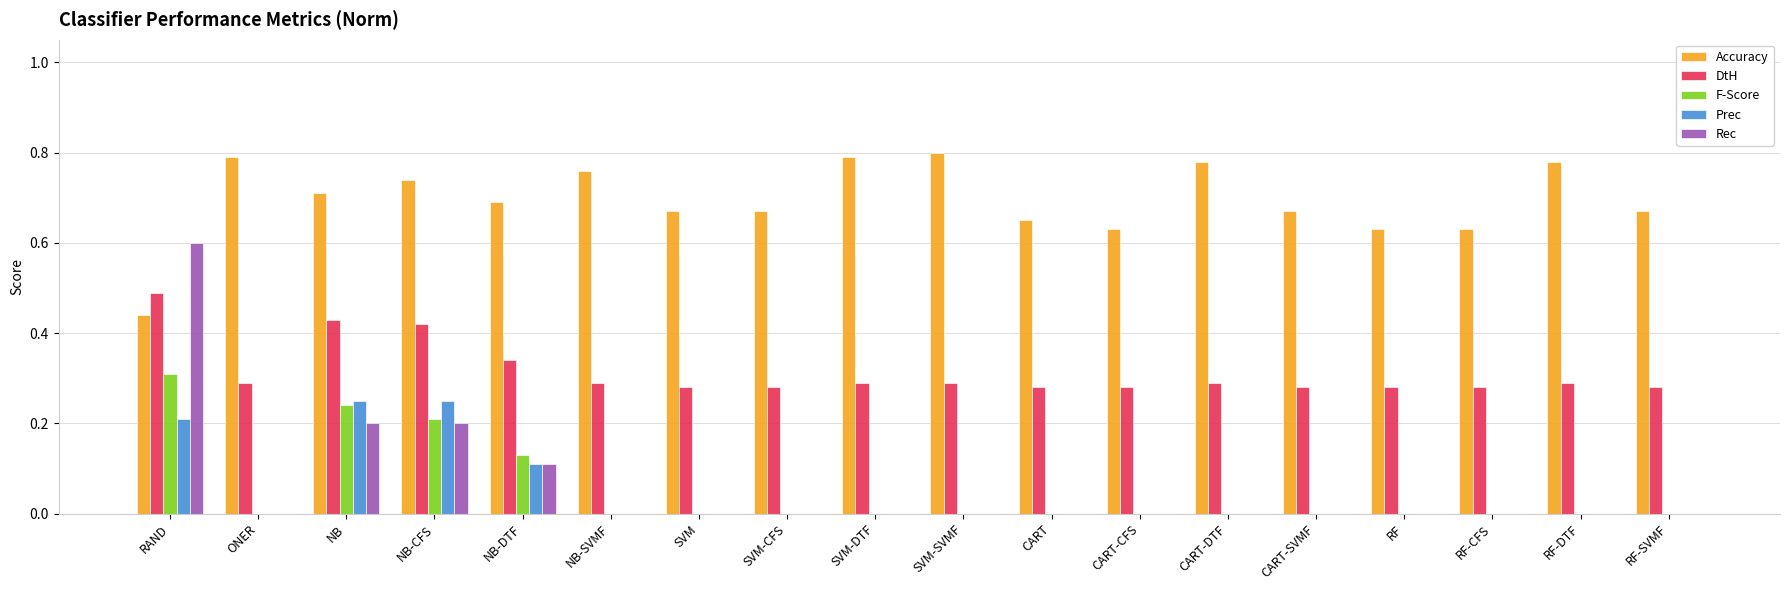

How many groups of bars are there?

18